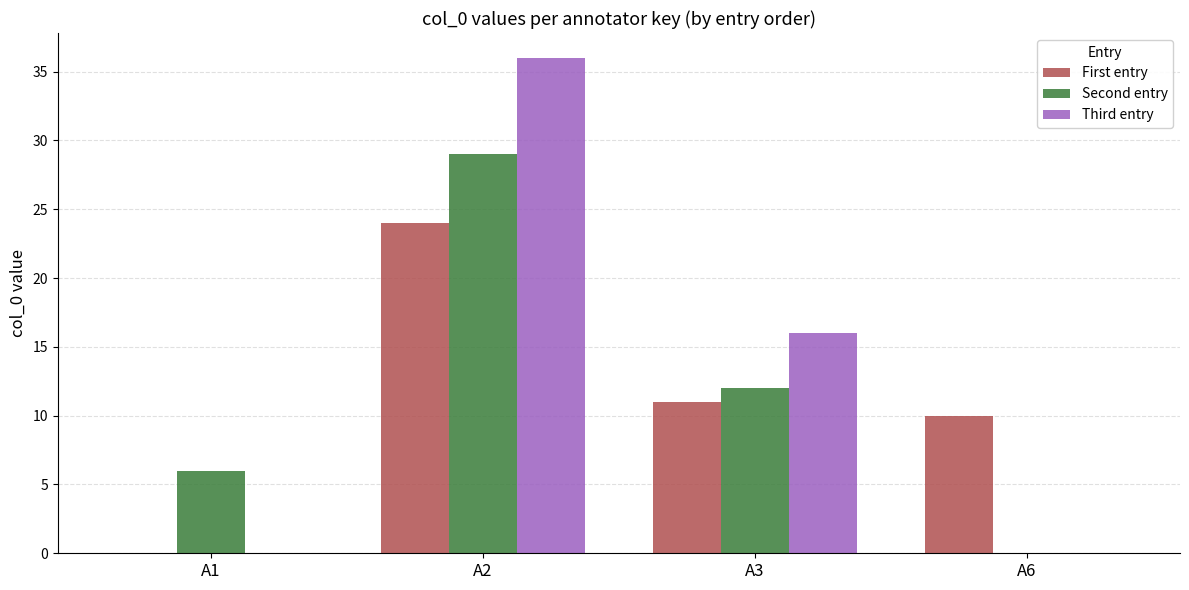

At which label is Second entry closest to 14?

A3